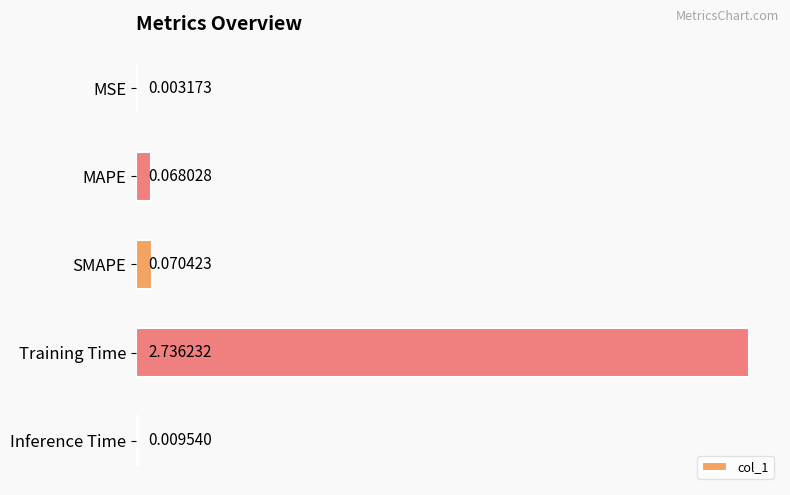

Between MAPE and MSE, which is larger?

MAPE